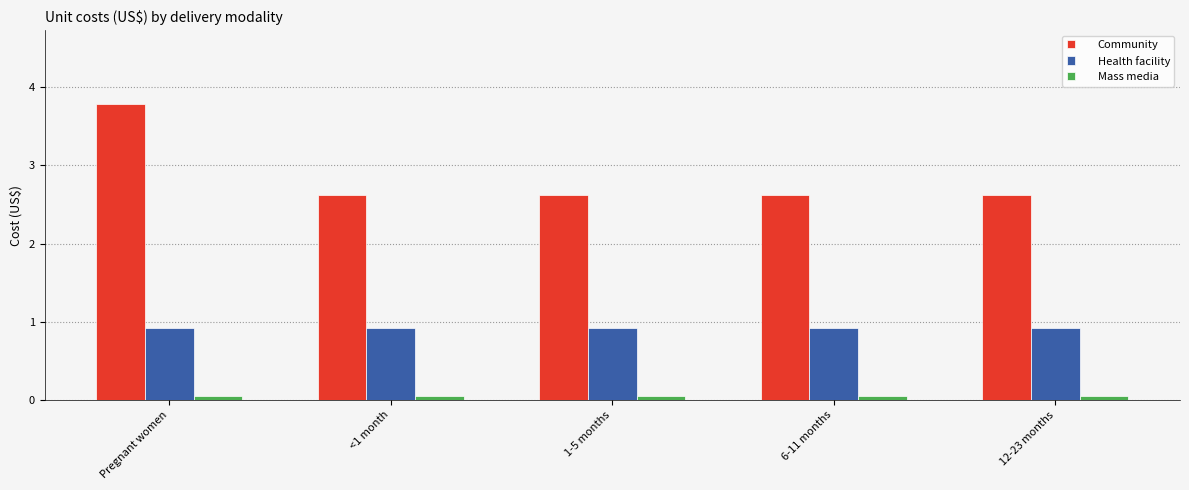

Rank the series at 12-23 months from highest to lowest value.

Community, Health facility, Mass media